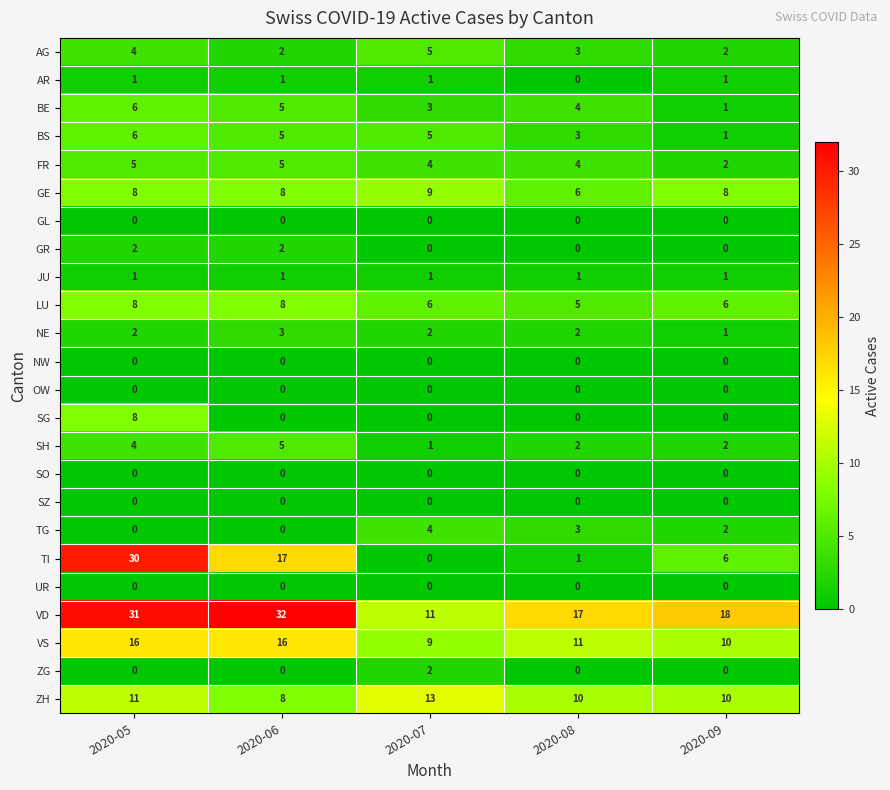

How many series are shown in this chart?

24